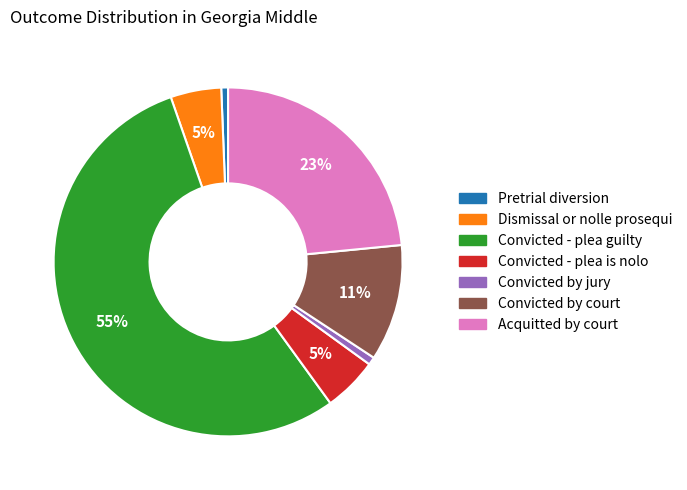

Combined, do Convicted by jury and Convicted - plea is nolo account for over 50%?

No